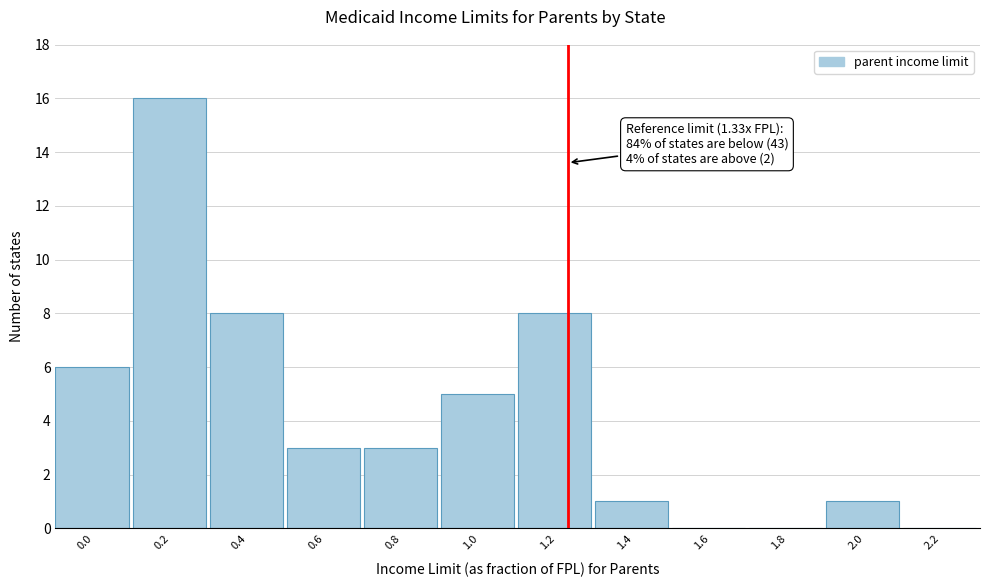

Reading left to right, list all the values displayed in this chart.

0.0=6	0.2=16	0.4=8	0.6=3	0.8=3	1.0=5	1.2=8	1.4=1	1.6=0	1.8=0	2.0=1	2.2=0